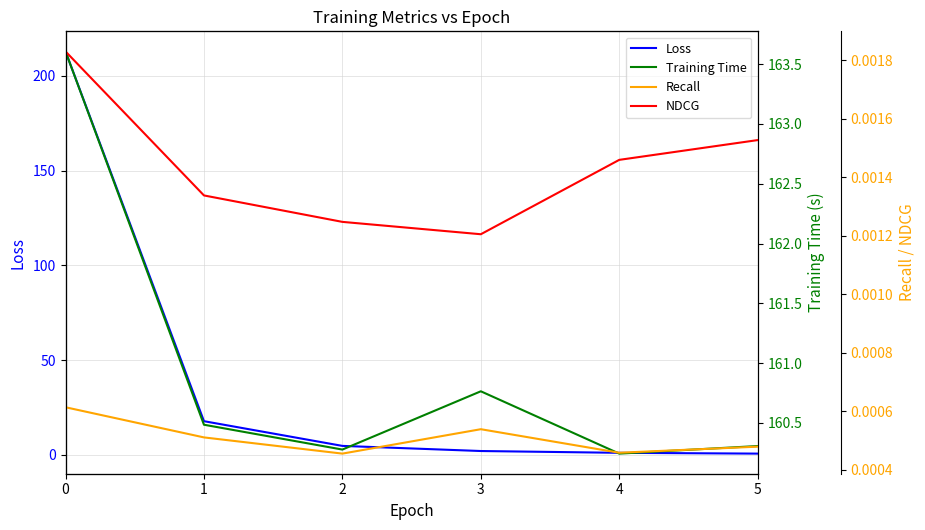

What are all the series names shown in the legend?

Loss, Training Time, Recall, NDCG